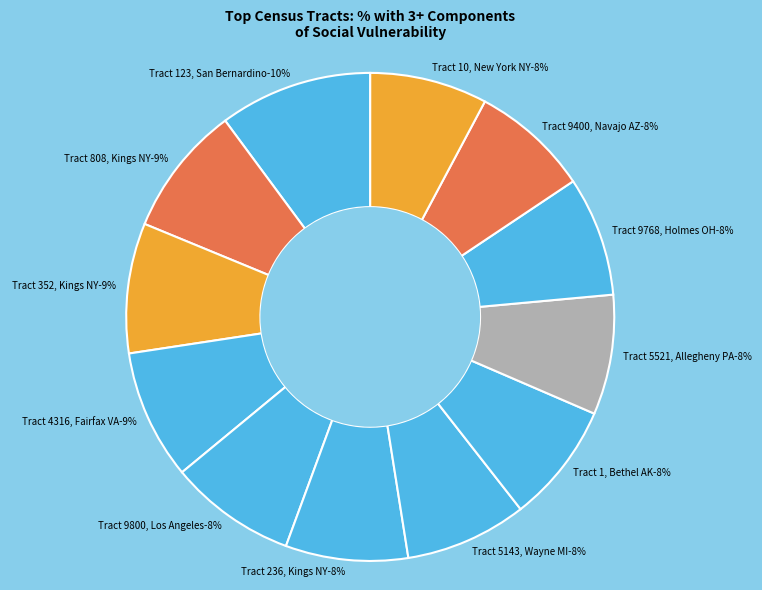

To the nearest percent, what is the combined percentage of Census Tract 5521, Allegheny County and Census Tract 9400.10, Navajo County?

16%